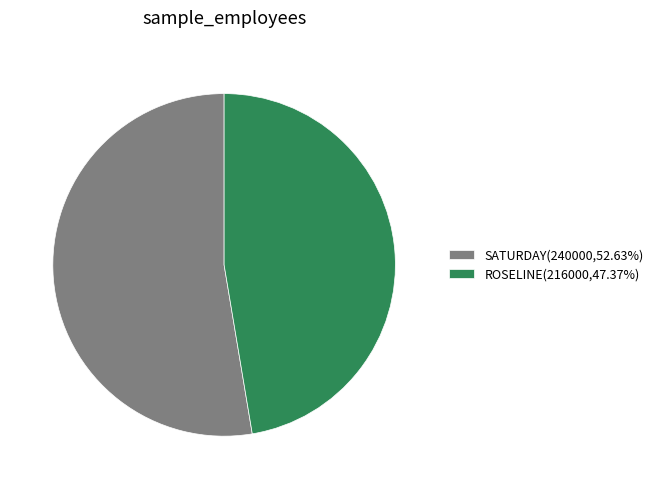

Is there a majority slice in this chart?

Yes